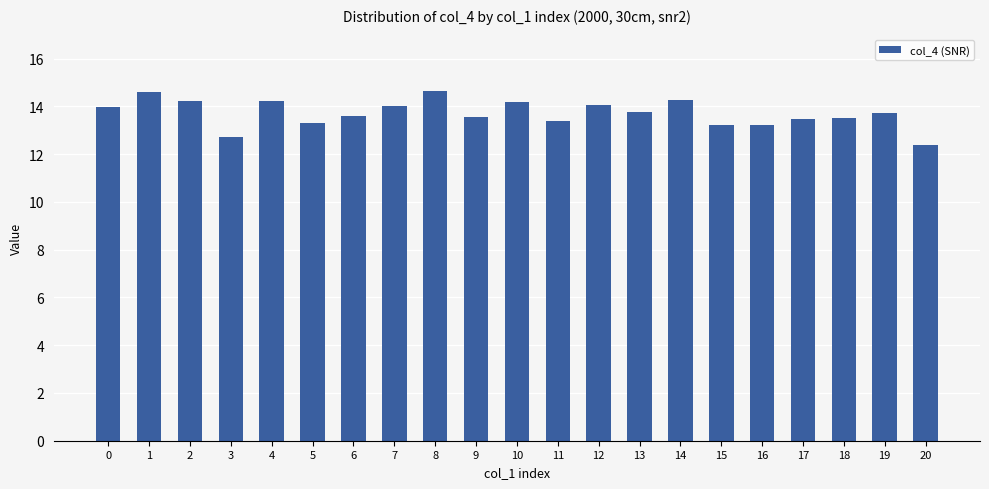

The value at 6 is 13.6. True or false?

True